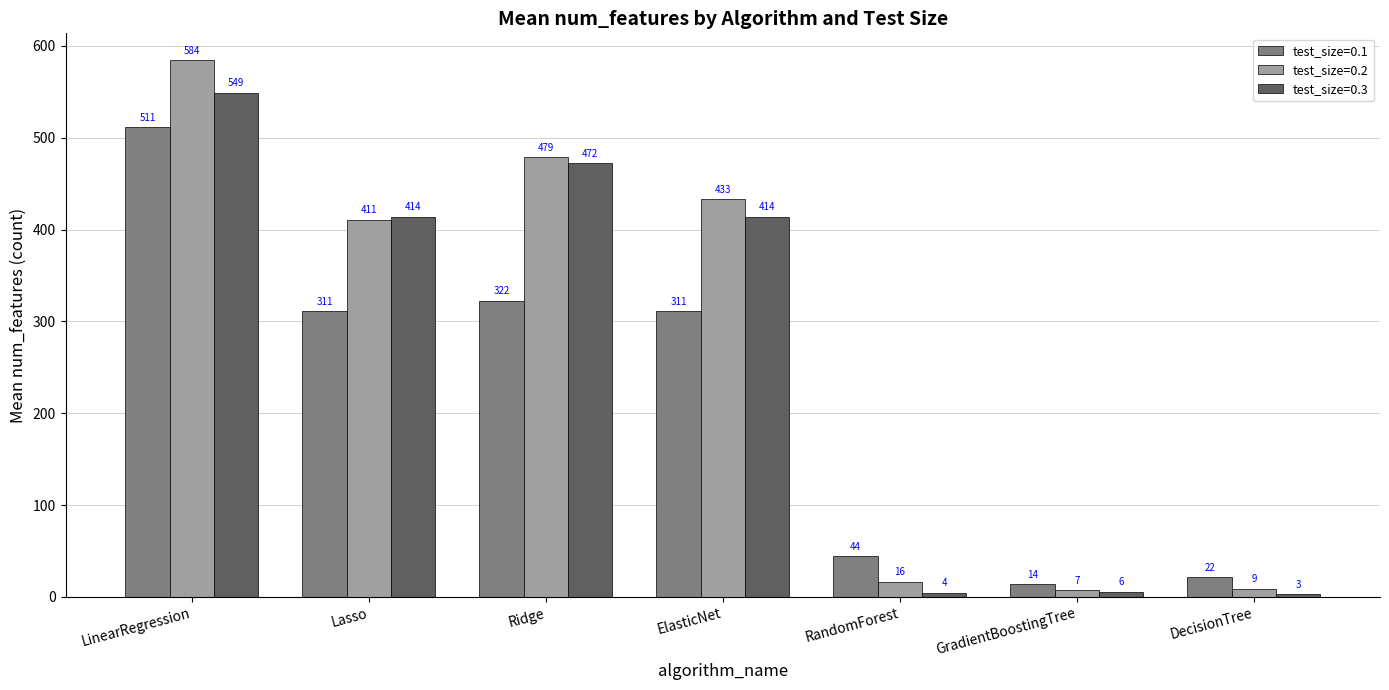

What is the sum of the test_size=0.2 values at RandomForest and GradientBoostingTree?

23.4